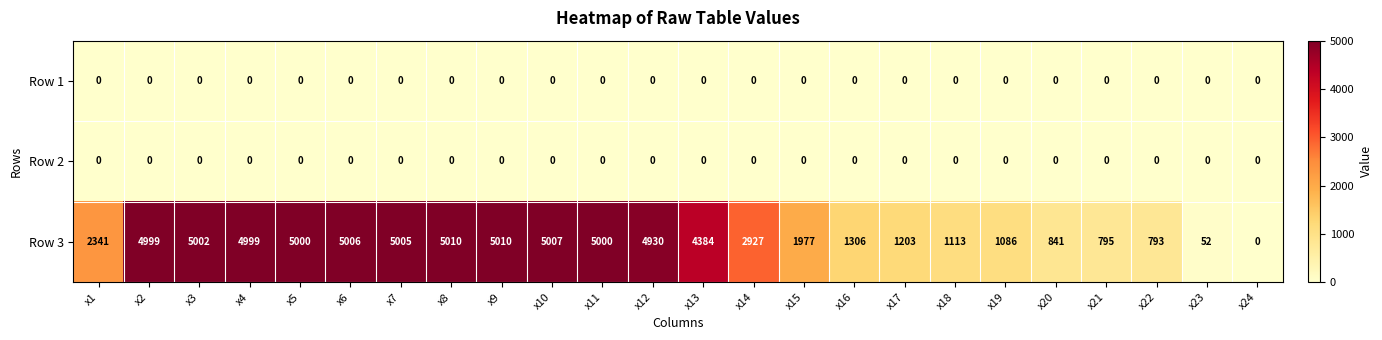

What is the greatest value displayed?

5010